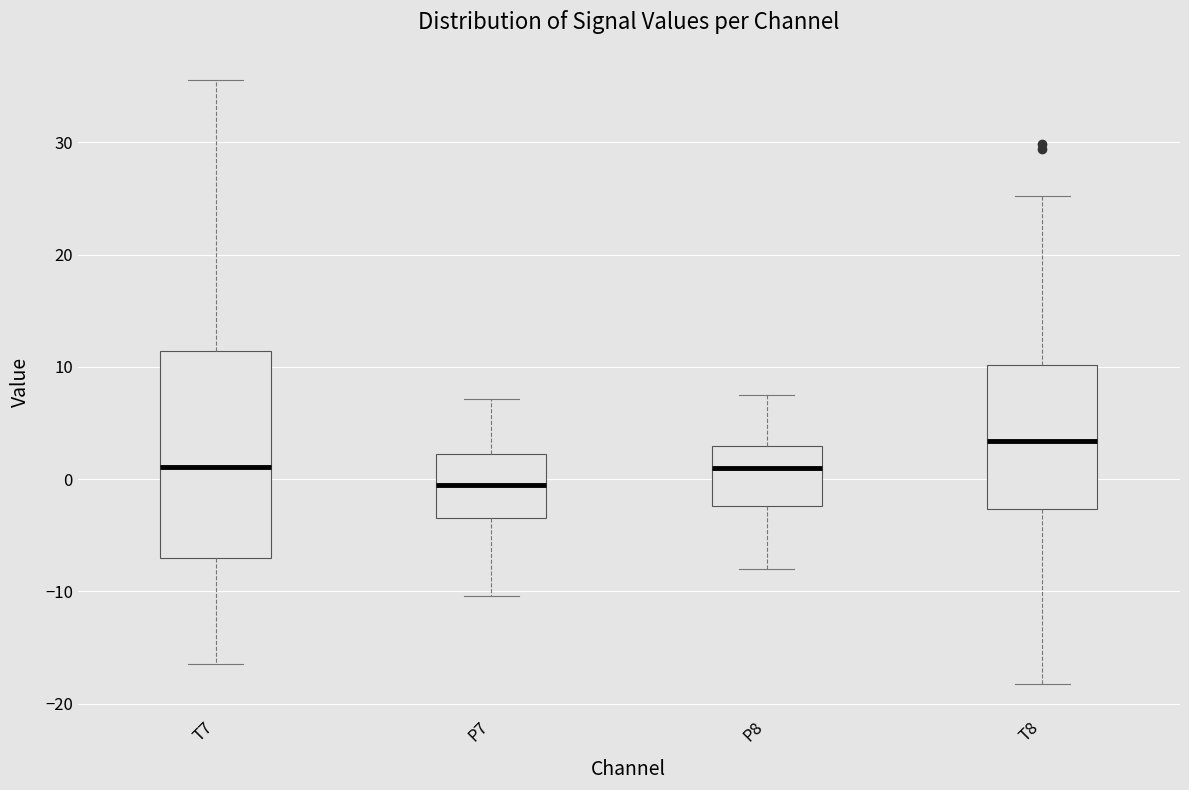

Where does the upper whisker of the box for T8 end on the y-axis? The values are not printed on the chart, so give them approximately, as read against the axis.

25